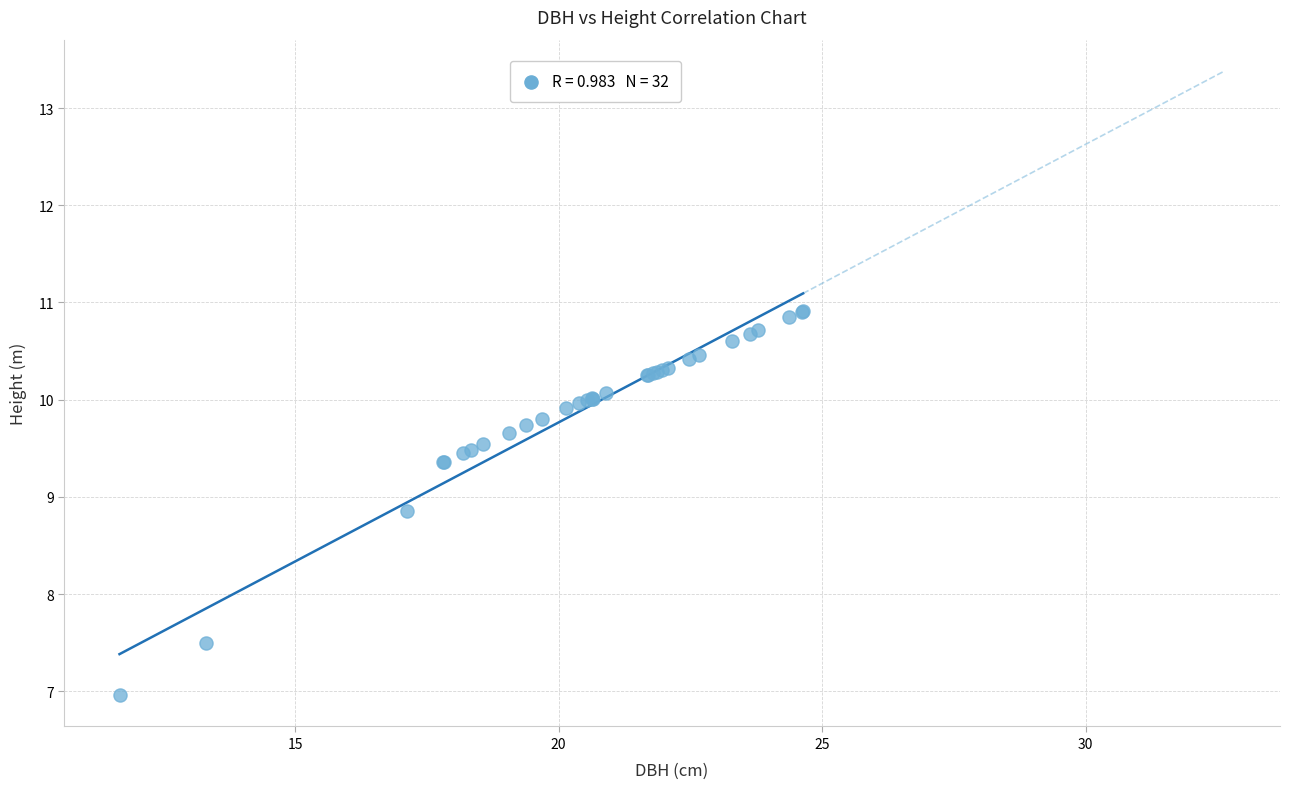

What Y value in the scatter plot is closest to 8?

7.5